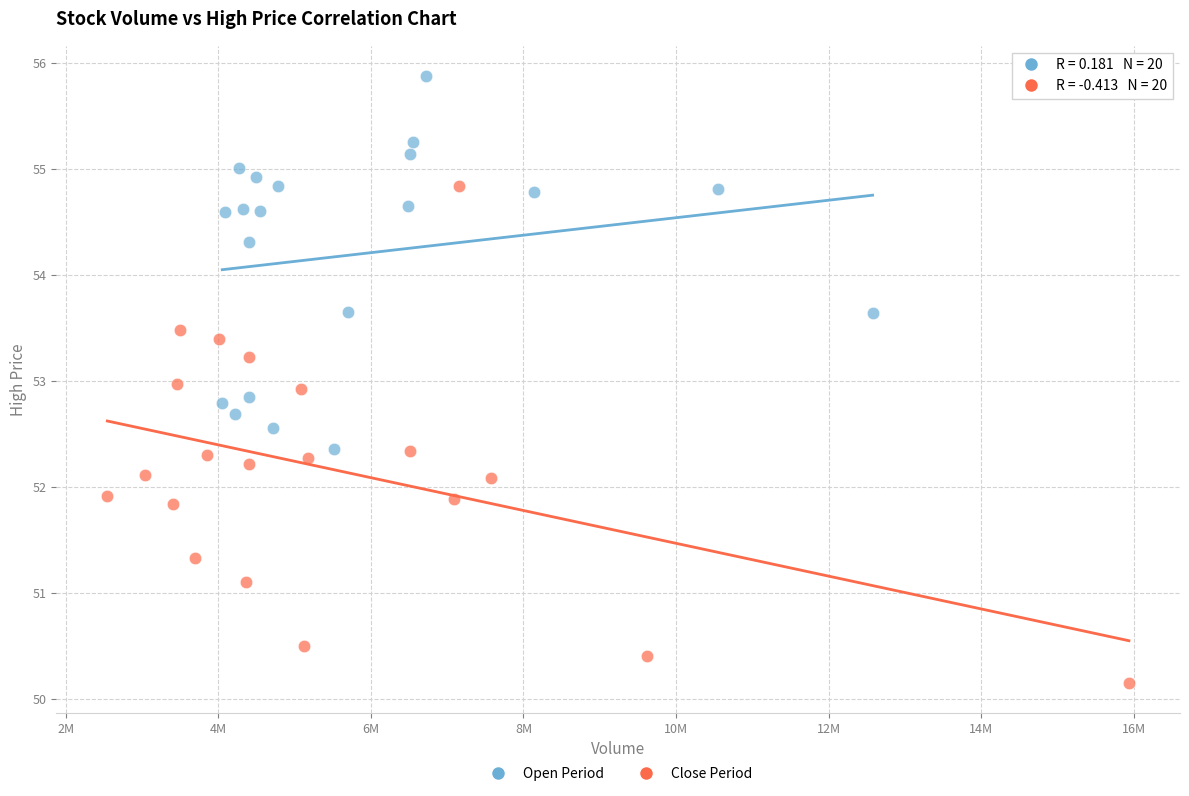

Which series has the largest Y range (max minus min)?

Close Period